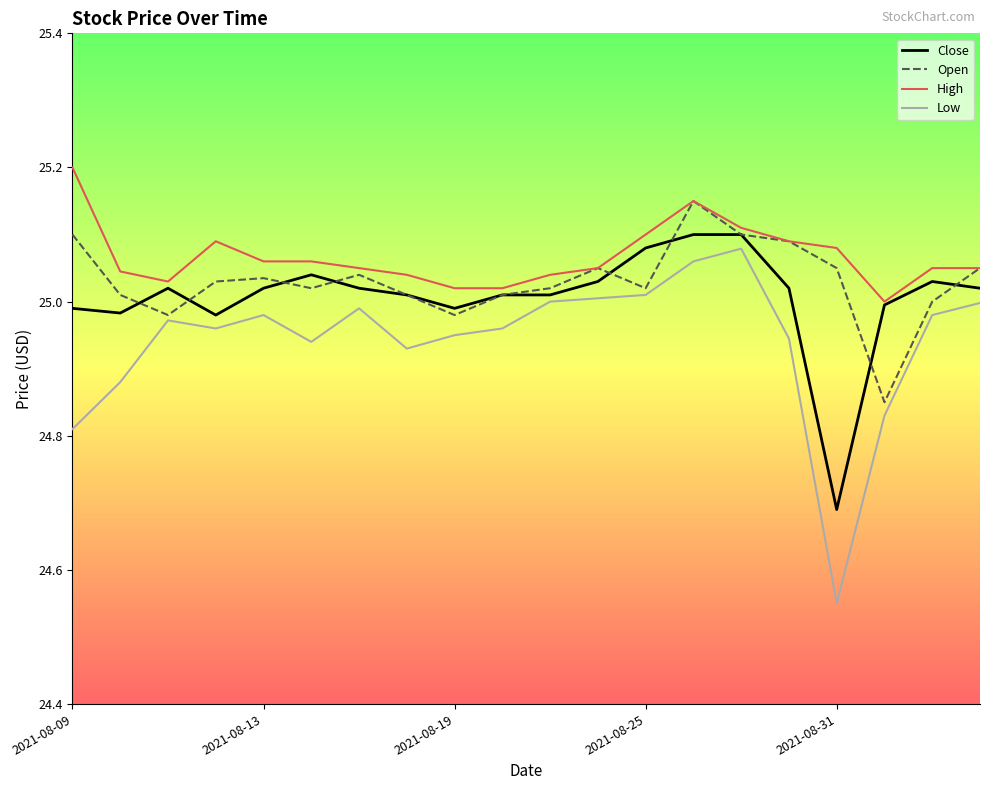

Which series has the largest range (max minus min)?

Low